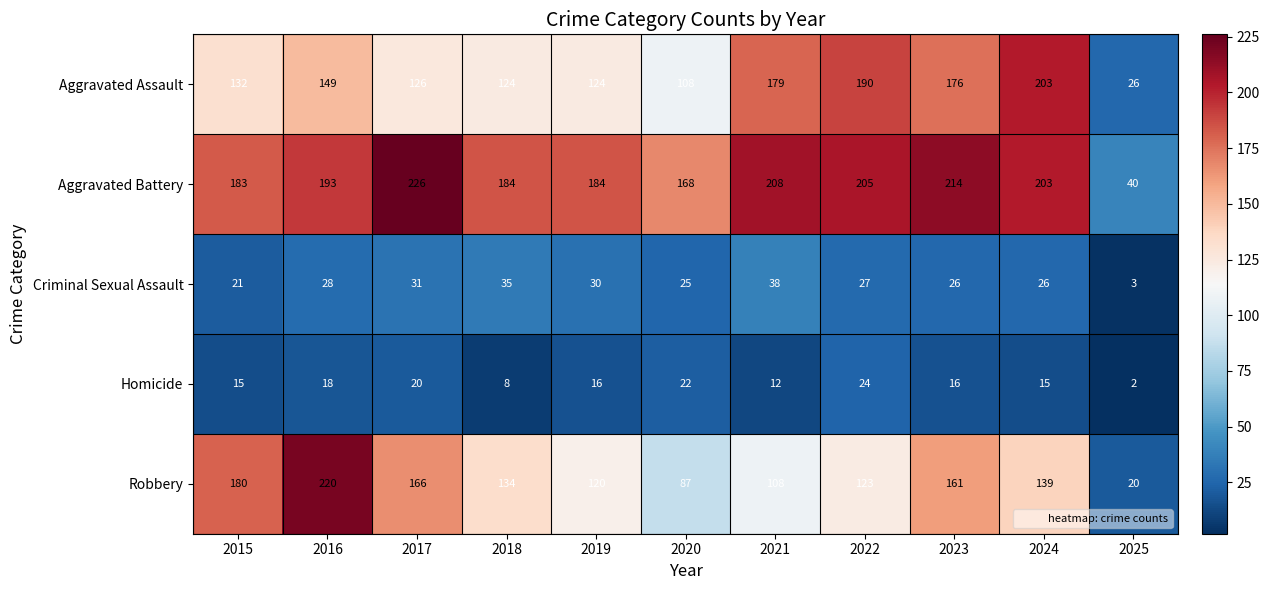

What is the difference between the highest and lowest values at 2015?

168